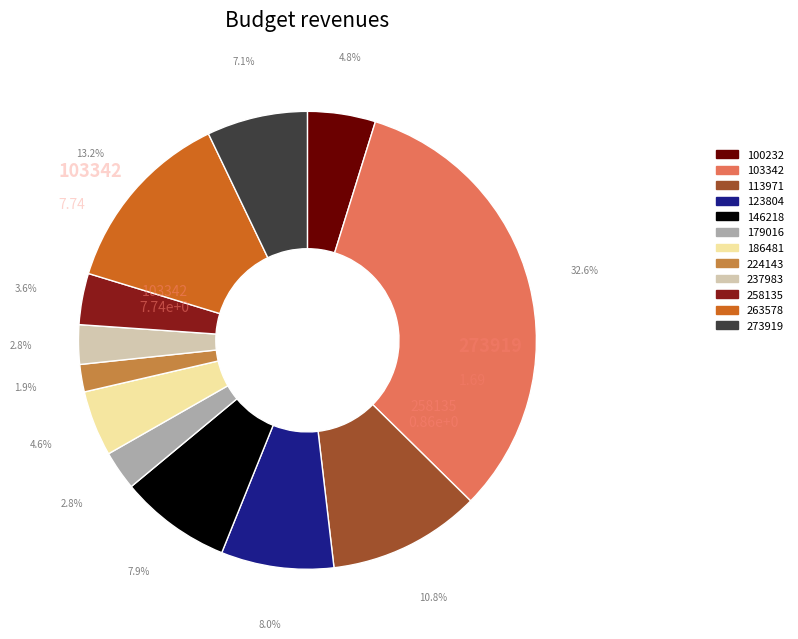

Count the number of slices in the pie.

12